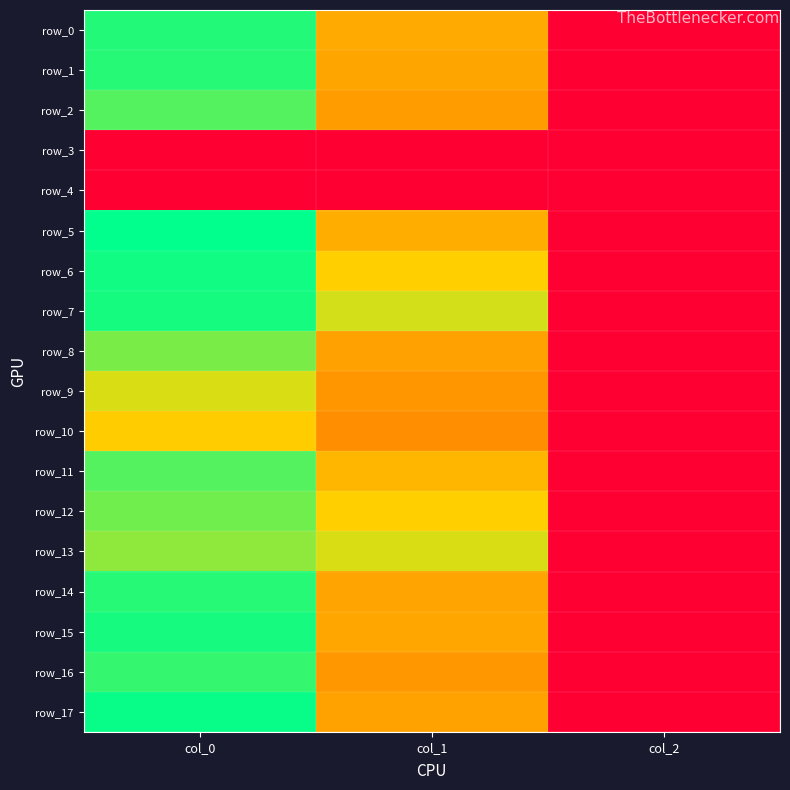

Reading right to left, list all the values displayed in this chart.

row_0: col_2=2.0	col_1=664.9	col_0=1160.0
row_1: col_2=2.0	col_1=648.0	col_0=1153.3
row_2: col_2=2.0	col_1=624.4	col_0=1083.3
row_3: col_2=0.0	col_1=0.0	col_0=0.0
row_4: col_2=0.0	col_1=0.0	col_0=0.0
row_5: col_2=2.0	col_1=675.0	col_0=1216.7
row_6: col_2=2.0	col_1=779.6	col_0=1186.7
row_7: col_2=2.0	col_1=880.9	col_0=1183.3
row_8: col_2=2.0	col_1=634.5	col_0=1020.0
row_9: col_2=2.0	col_1=600.8	col_0=870.0
row_10: col_2=2.0	col_1=573.8	col_0=770.0
row_11: col_2=2.0	col_1=702.0	col_0=1083.3
row_12: col_2=2.0	col_1=779.6	col_0=1036.7
row_13: col_2=2.0	col_1=870.8	col_0=986.7
row_14: col_2=2.0	col_1=644.6	col_0=1153.3
row_15: col_2=2.0	col_1=654.8	col_0=1180.0
row_16: col_2=2.0	col_1=607.5	col_0=1133.3
row_17: col_2=2.0	col_1=637.9	col_0=1203.3